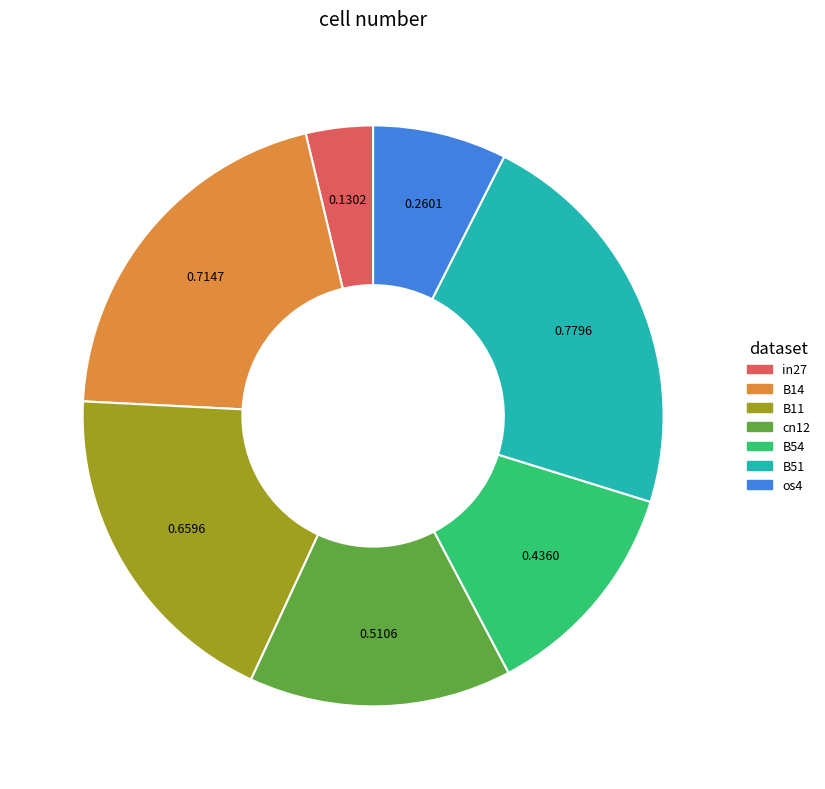

Which category has the smallest portion of the pie?

in27